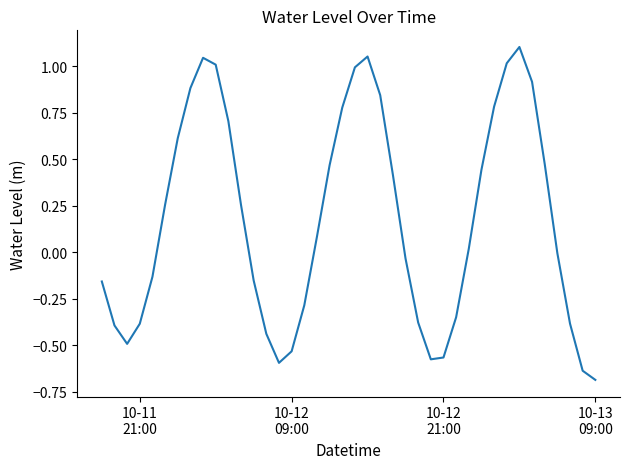

True or false: the data has more than 2 interior local peaks.

True